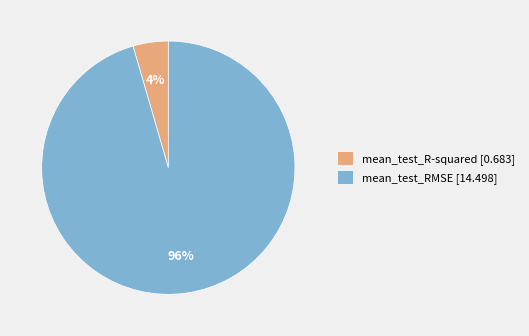

Rank the categories by value from highest to lowest.

mean_test_RMSE, mean_test_R-squared